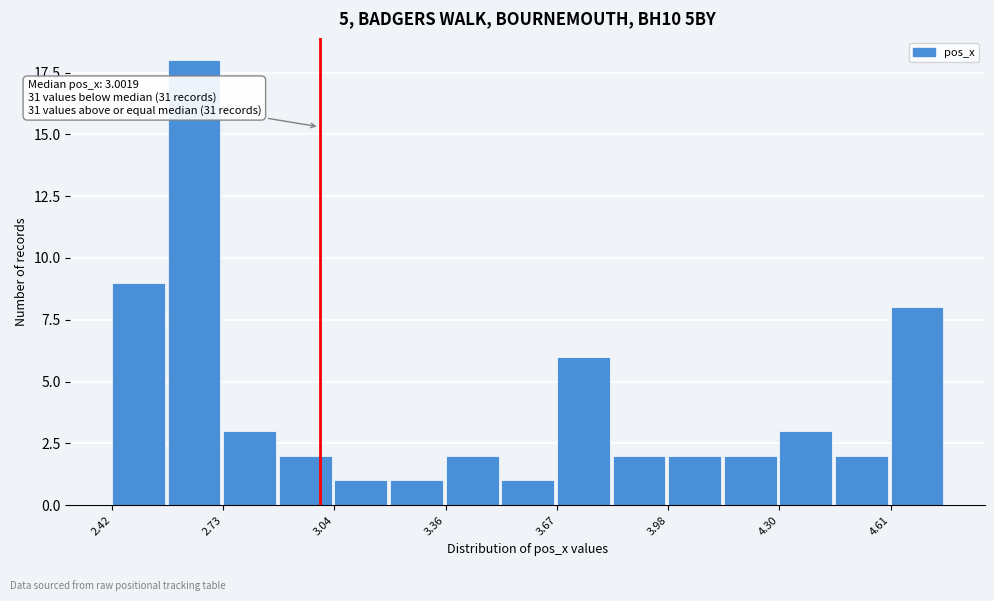

Around what value on the x-axis is the tallest bar? Give the approximate position of its centre, as read against the axis.

2.65